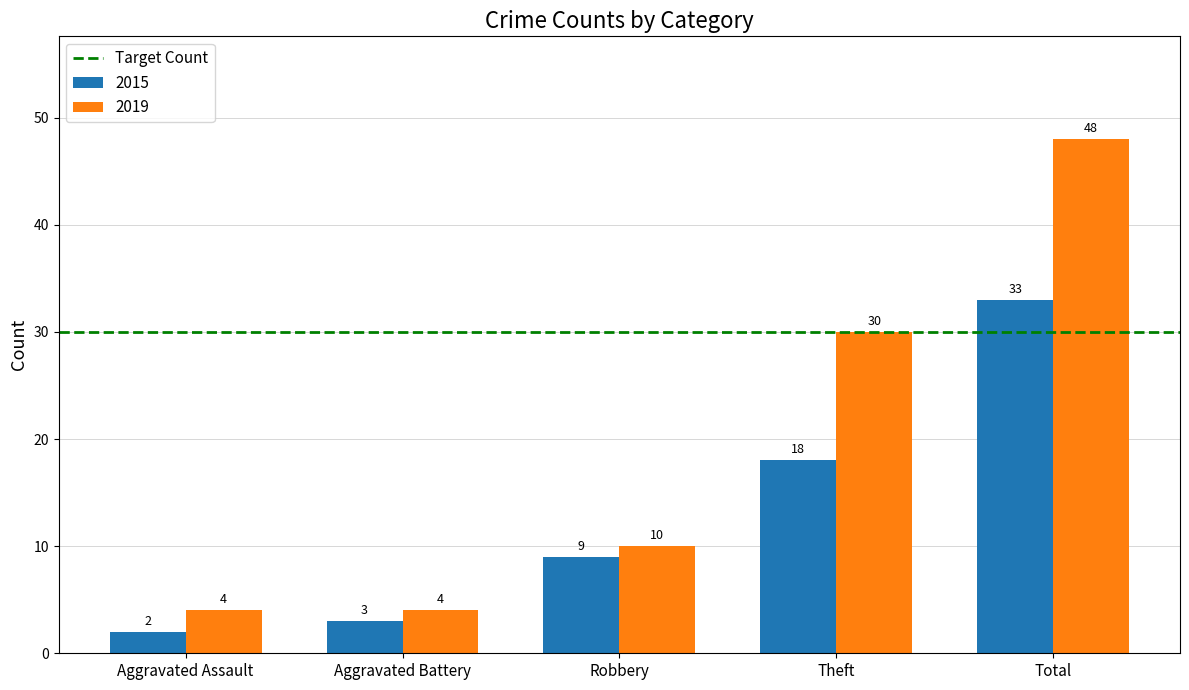

At which category is the sum across all series the highest?

Total